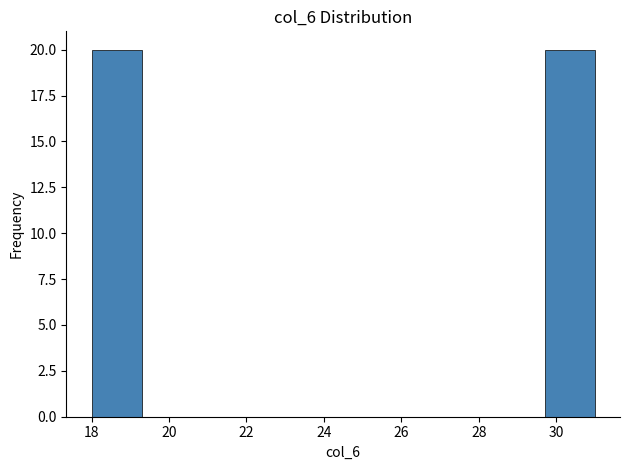

Reading left to right, list every bar in this chart as the range it spans on the x-axis followed by its height. Neither the bar edges nor the heights are printed on the chart, so give them approximately, as read against the axes.

18.0 to 19.3: 20
19.3 to 20.6: 0
20.6 to 21.9: 0
21.9 to 23.2: 0
23.2 to 24.5: 0
24.5 to 25.8: 0
25.8 to 27.1: 0
27.1 to 28.4: 0
28.4 to 29.7: 0
29.7 to 31.0: 20